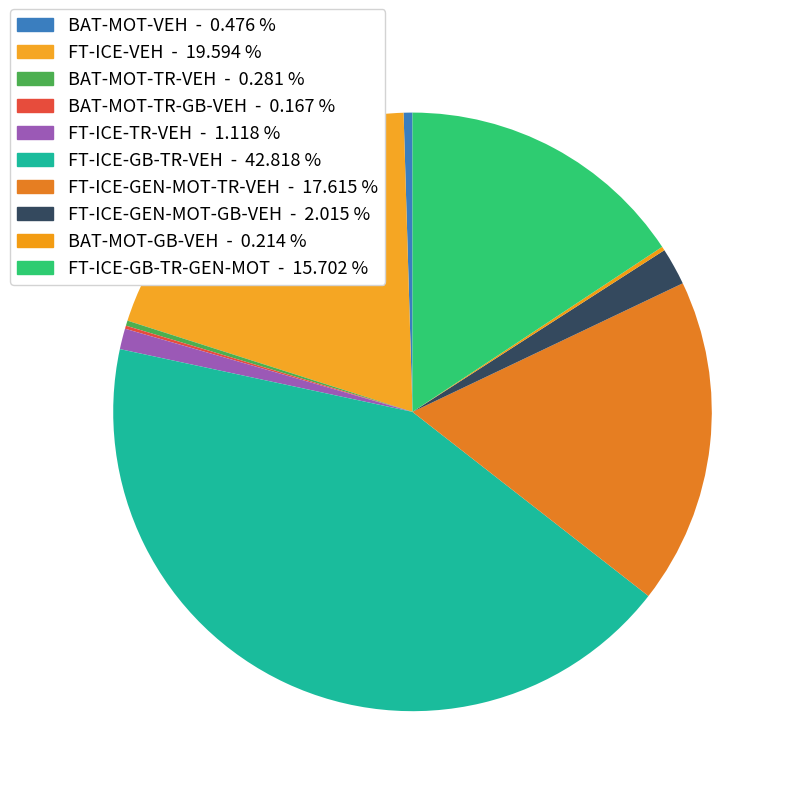

To the nearest percent, what is the difference between the largest and smallest slice percentages?

43%